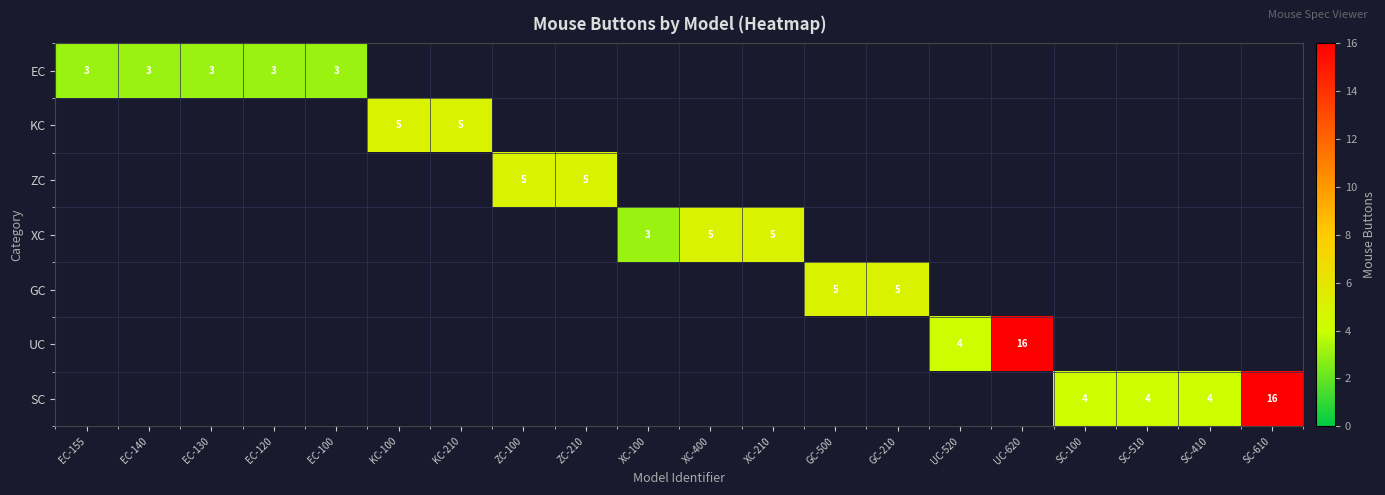

How many distinct data groups are displayed?

7